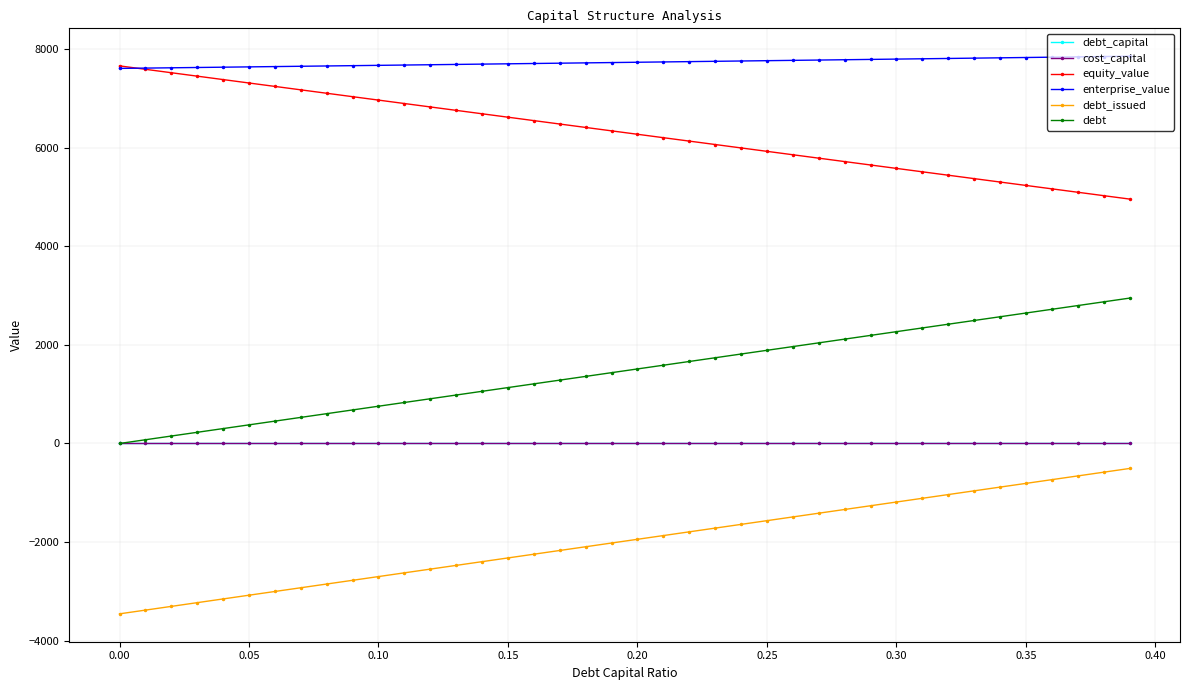

True or false: equity_value and debt intersect in this chart.

False